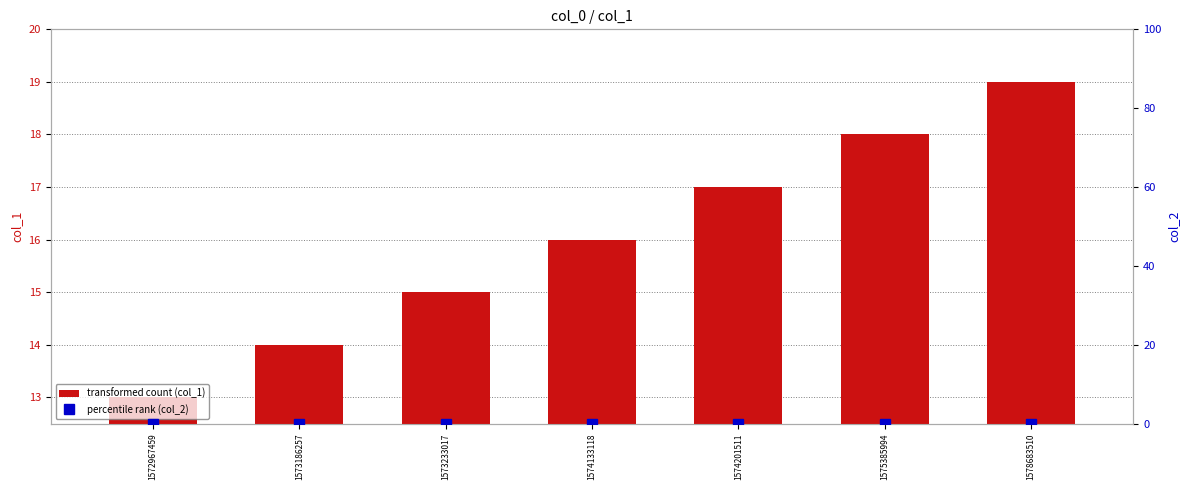

What is the value of the transformed count (col_1) bar at the 5th from the left?

17